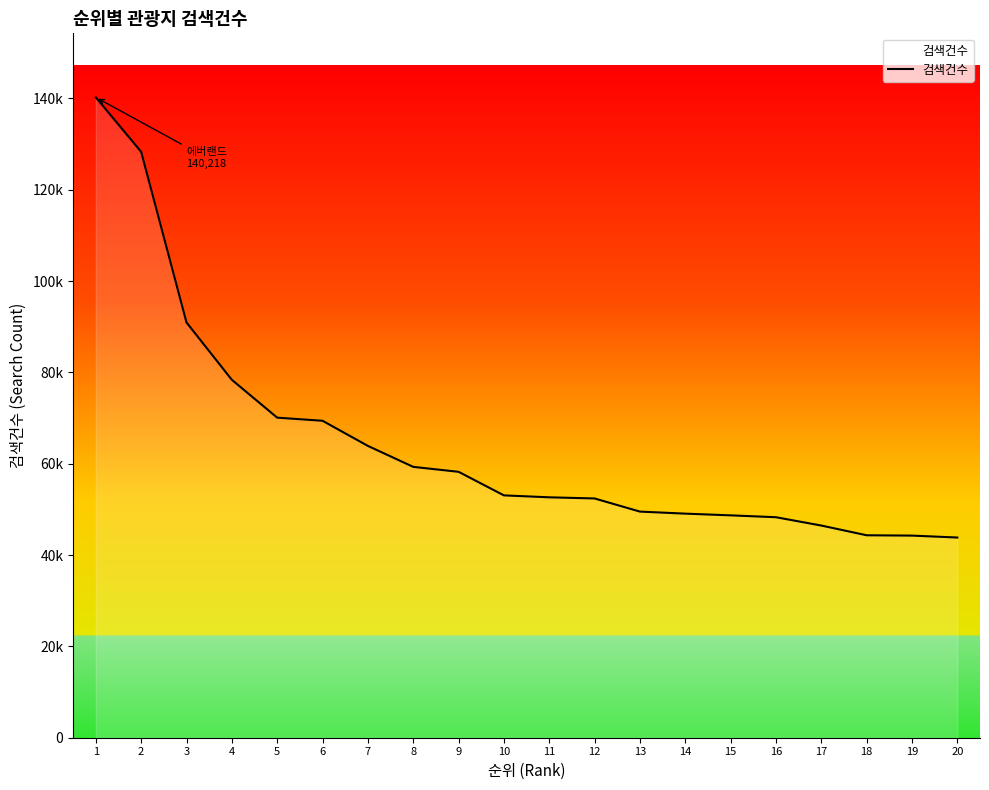

Reading left to right, what are all the values shown in this chart?

1=140218	2=128293	3=90925	4=78368	5=70084	6=69403	7=63900	8=59309	9=58227	10=53065	11=52642	12=52391	13=49513	14=49067	15=48691	16=48282	17=46459	18=44330	19=44257	20=43836